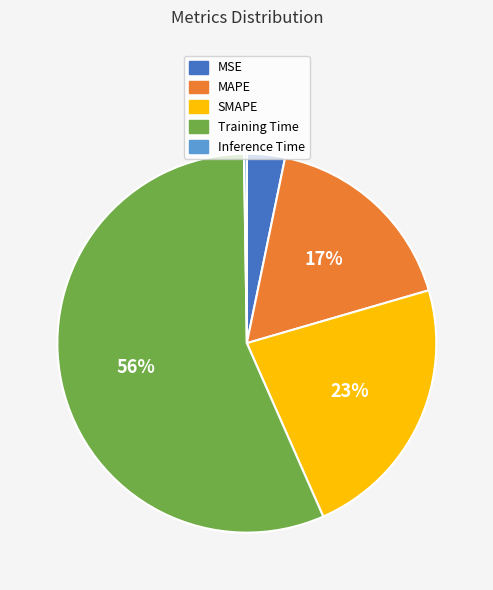

Is the sum of MAPE and SMAPE greater than half?

No